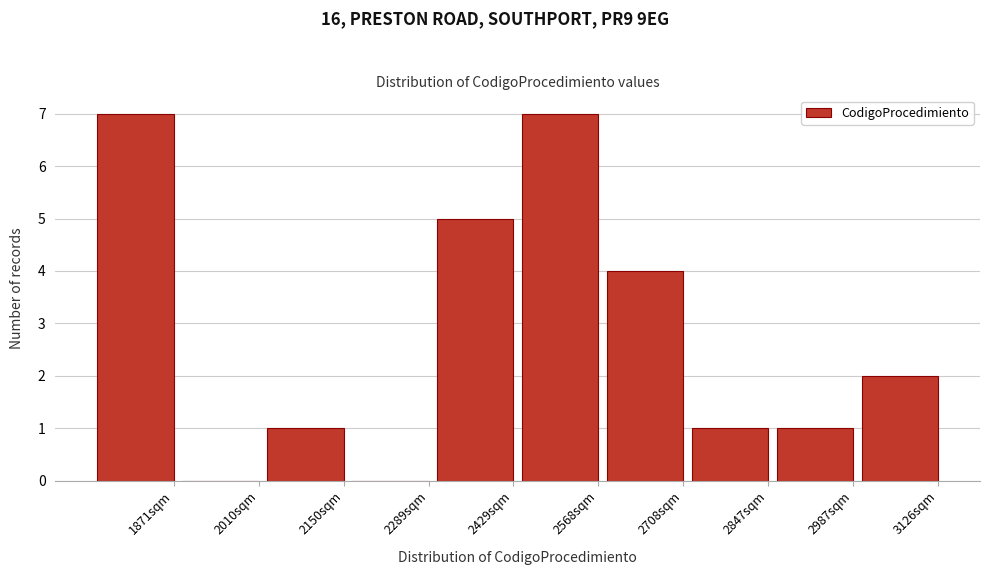

Reading left to right, what are all the values shown in this chart?

1871sqm=7	2010sqm=0	2150sqm=1	2289sqm=0	2429sqm=5	2568sqm=7	2708sqm=4	2847sqm=1	2987sqm=1	3126sqm=2